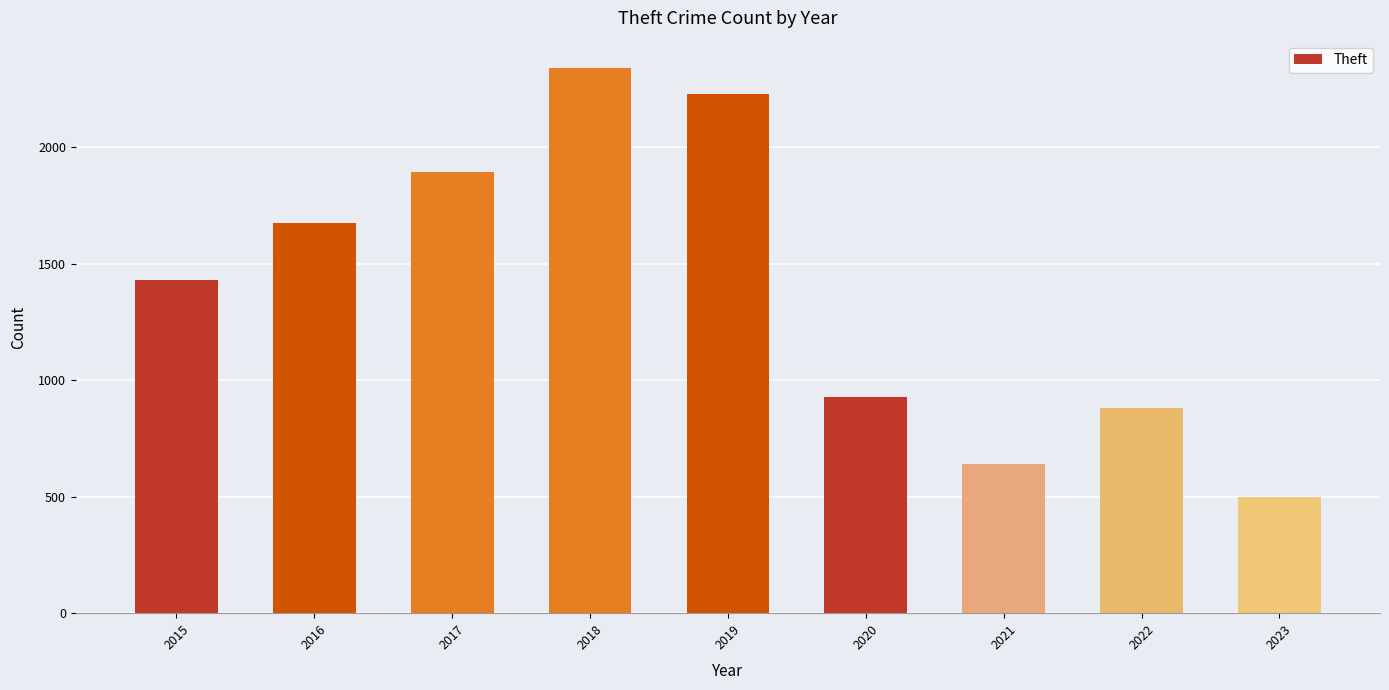

What is the minimum value shown in the chart?

500